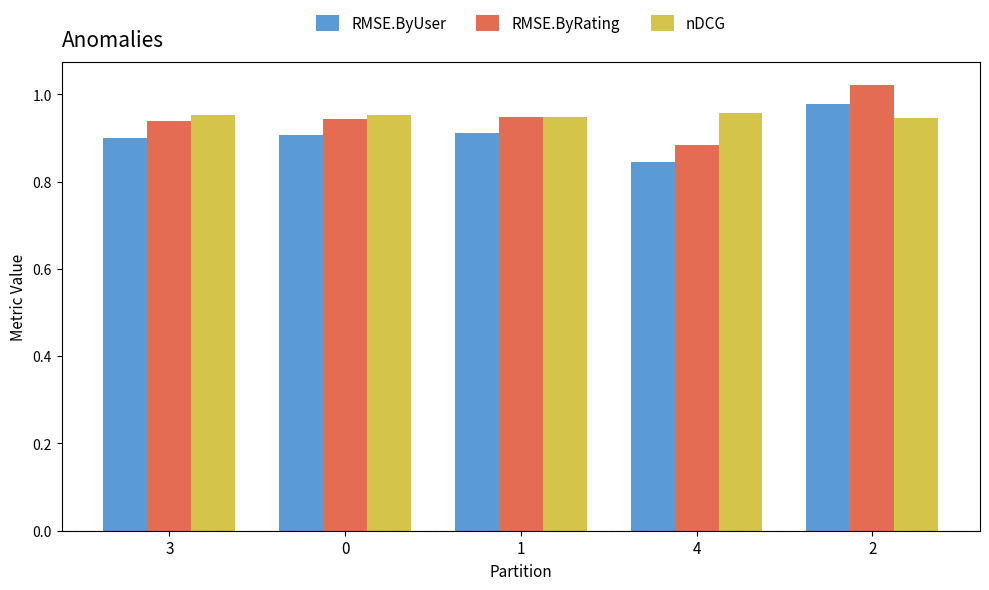

At which category does the chart reach its minimum across all series?

4